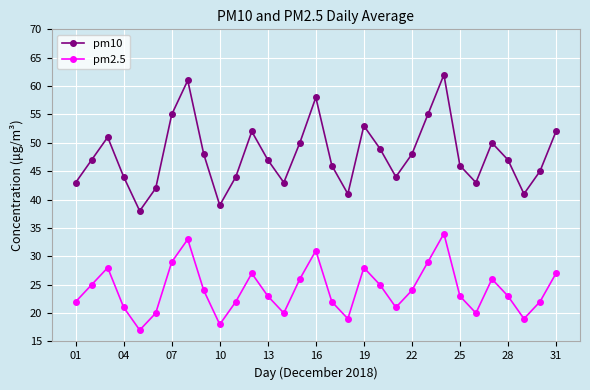

Which series has the largest total across all categories?

pm10